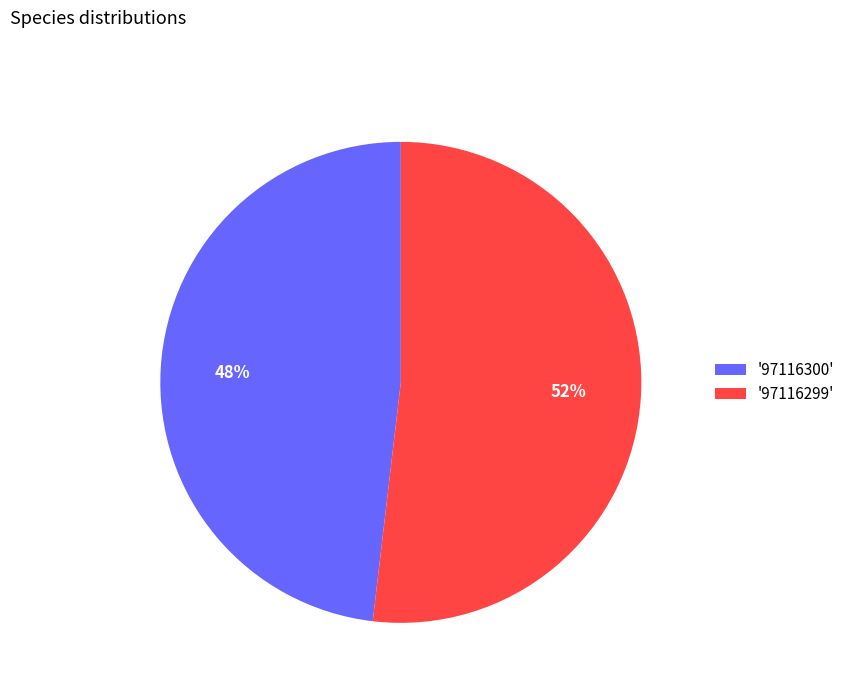

Is the sum of '97116300' and '97116299' greater than half?

Yes